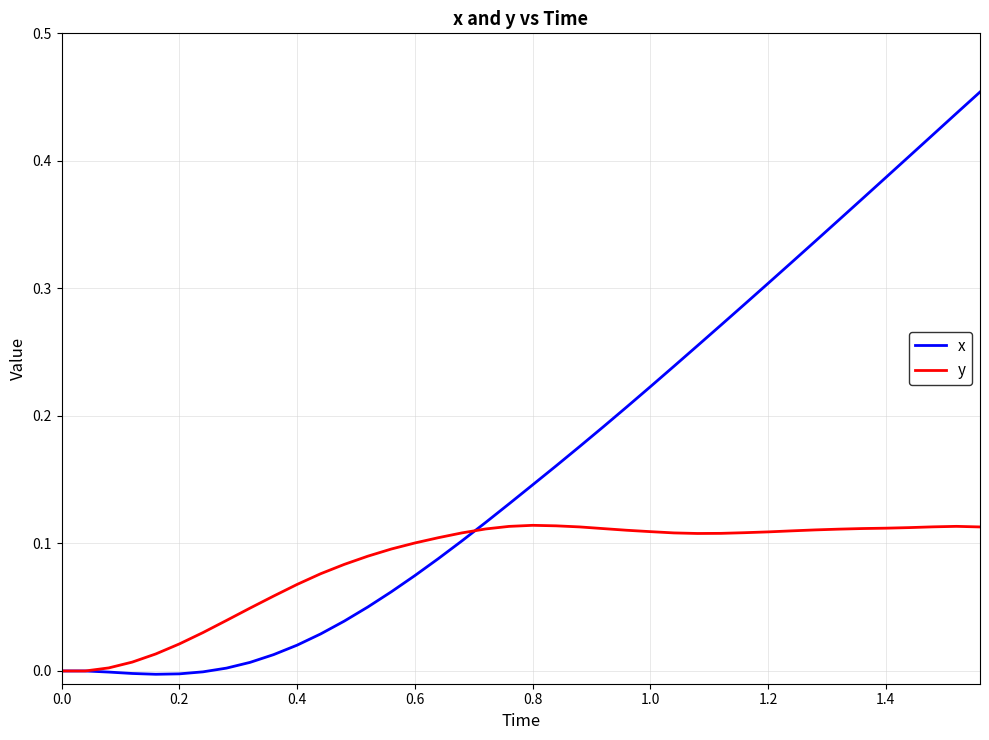

List the series in order of their overall mean, lowest first.

y, x